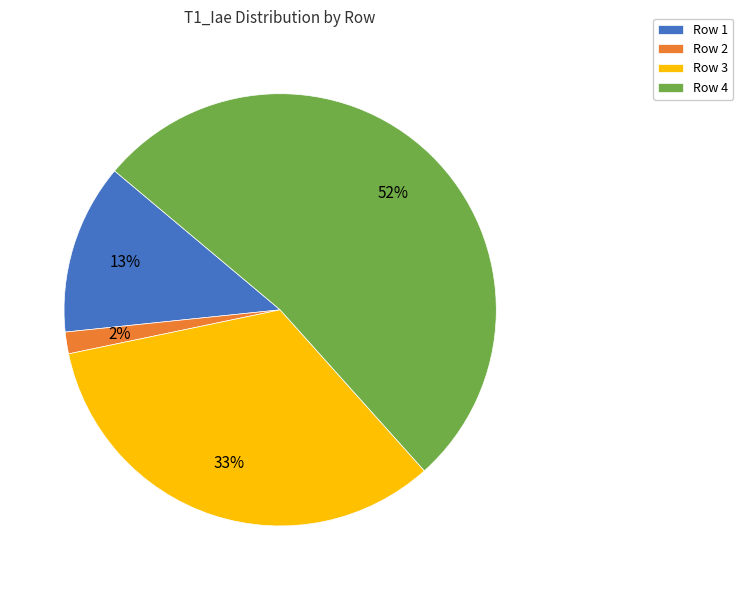

Which slice is the largest?

Row 4